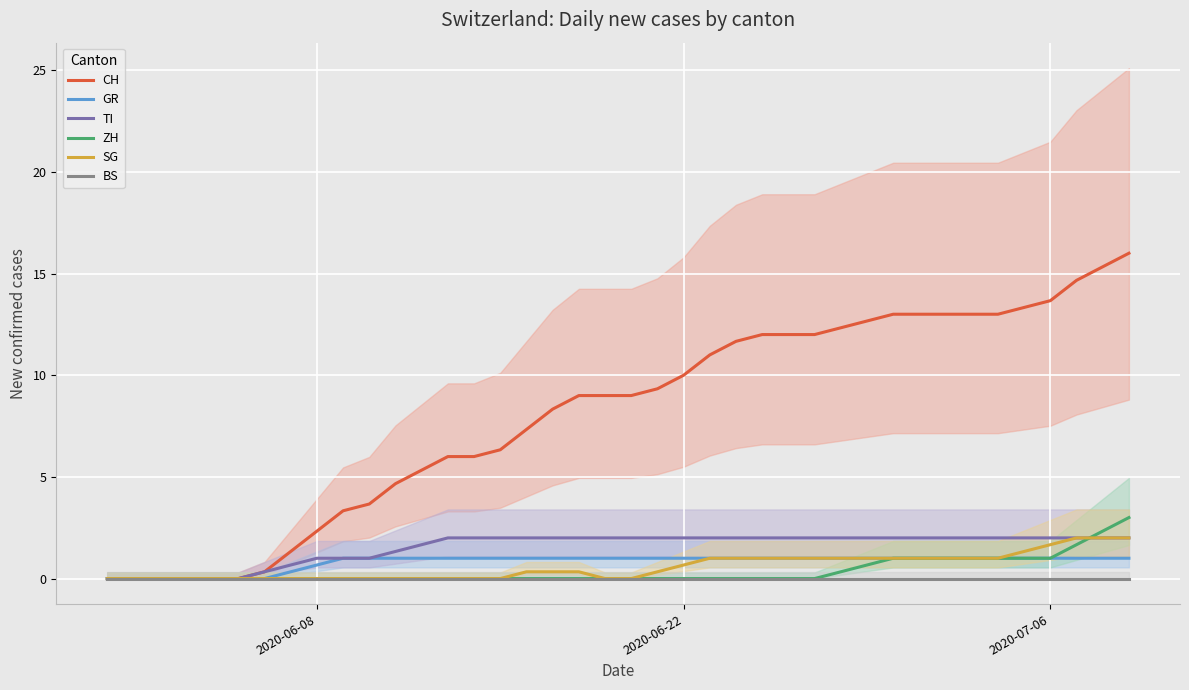

What is the highest value of the CH series?

16.0